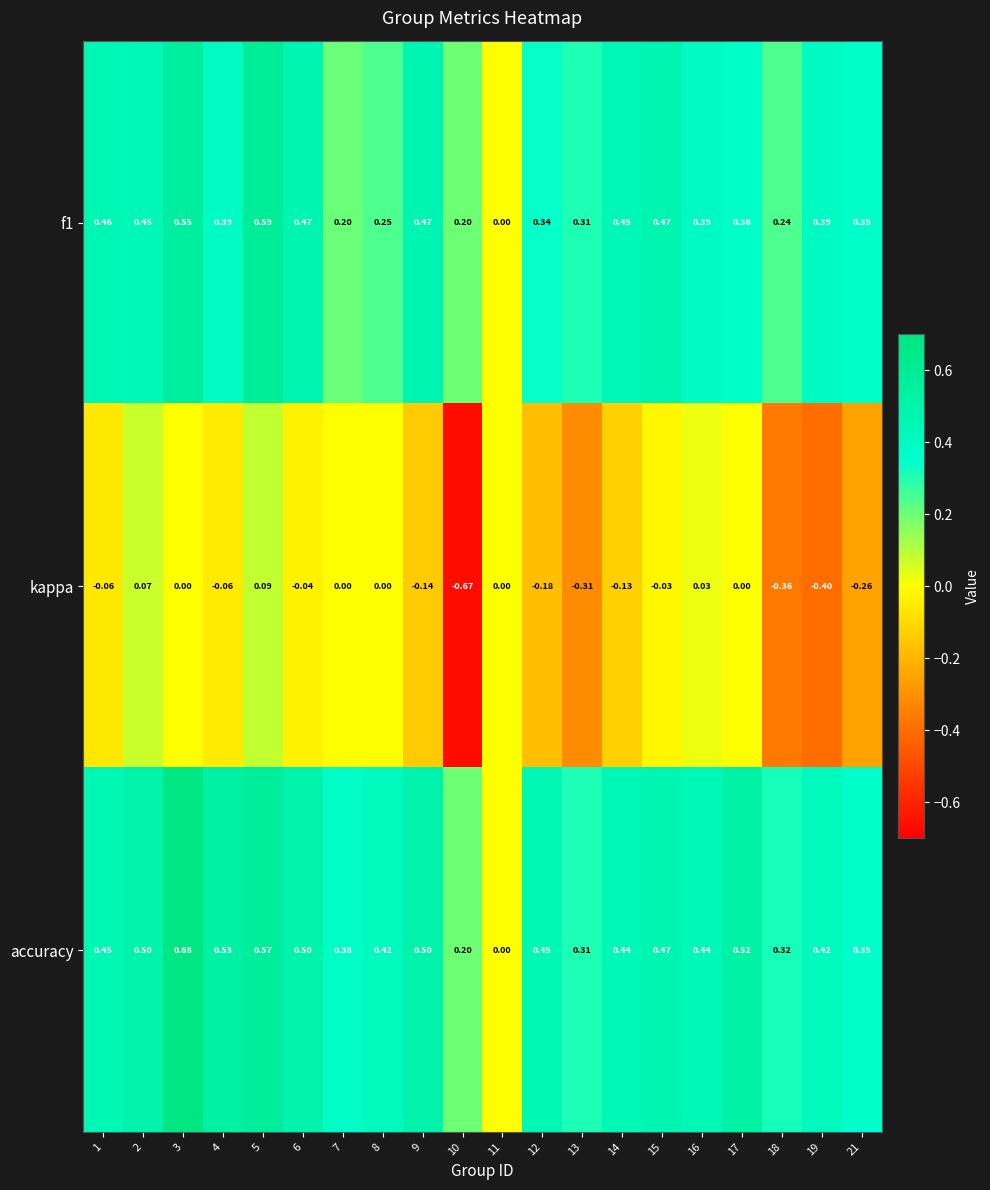

Which series has the largest total across all categories?

accuracy